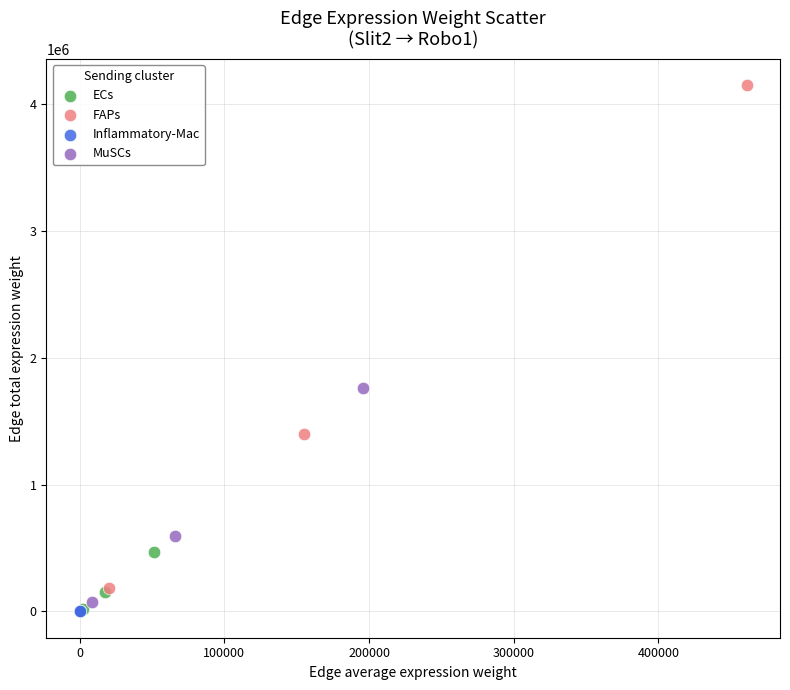

Which series reaches the maximum Y coordinate?

FAPs